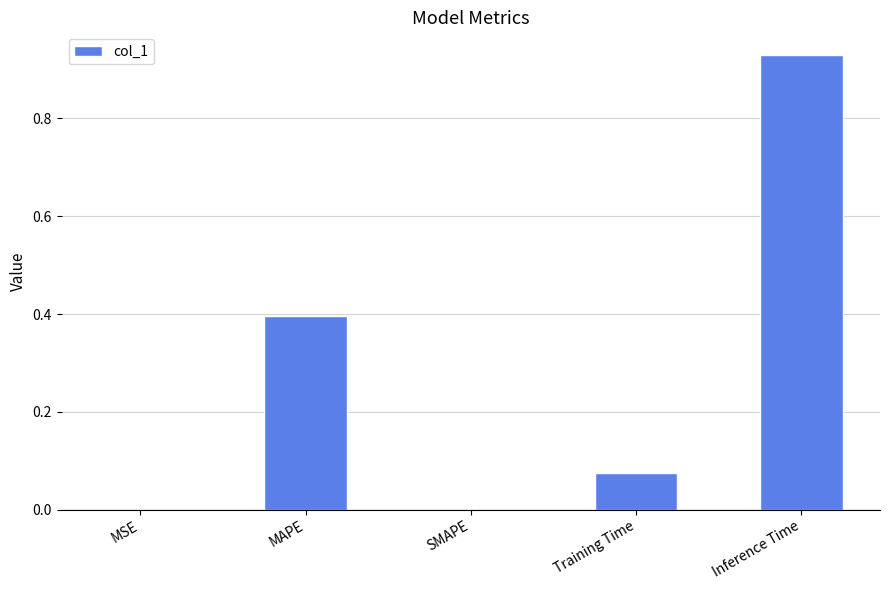

What is the sum of all values?

1.4